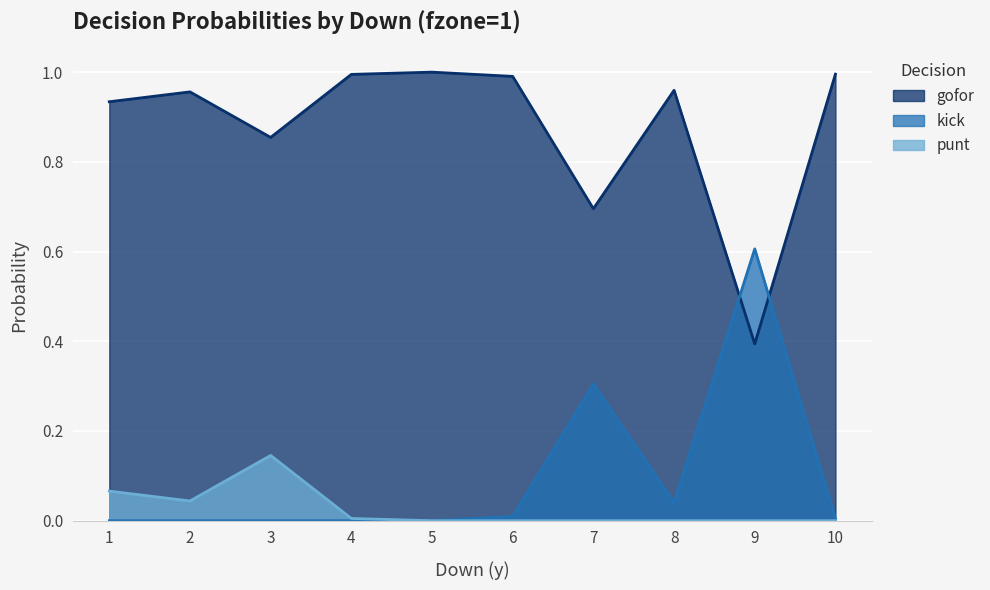

What is the difference between the gofor values at 7 and 3?

0.2